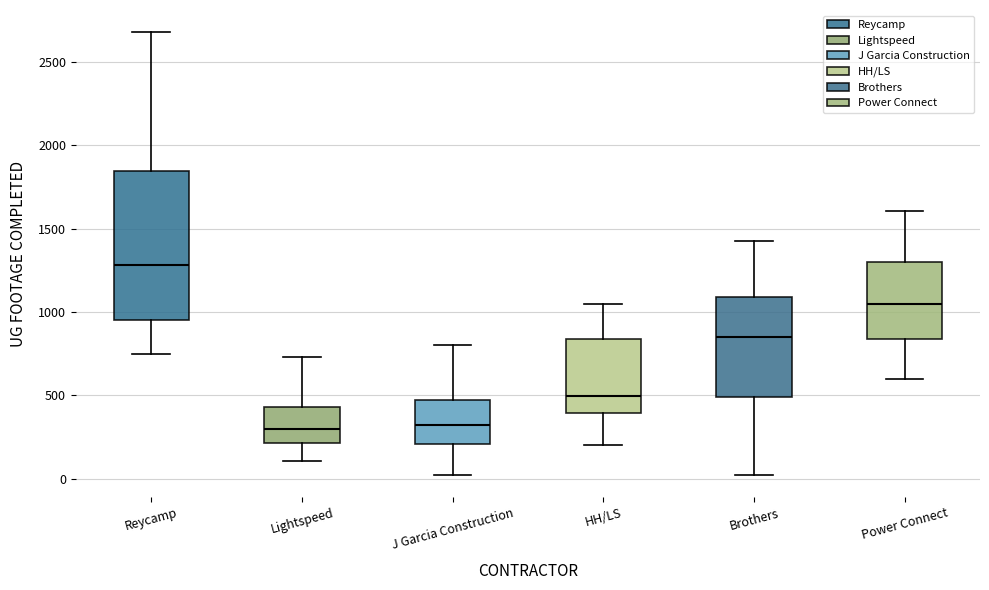

Which box has the highest median line?

Reycamp